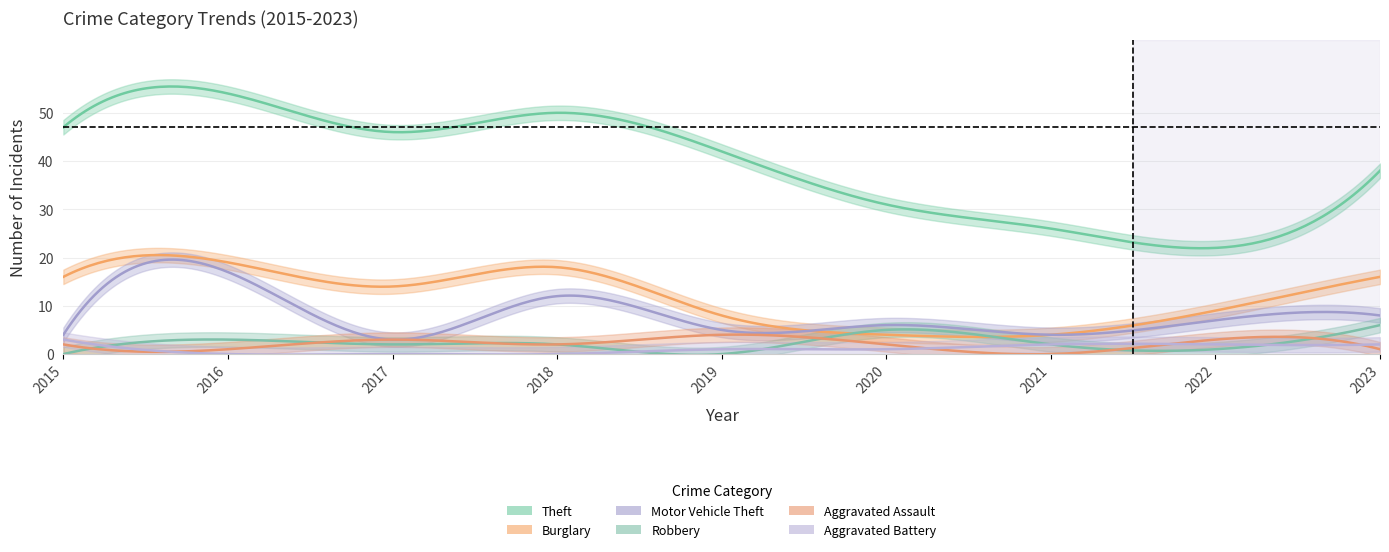

How many lines are shown in the chart?

6